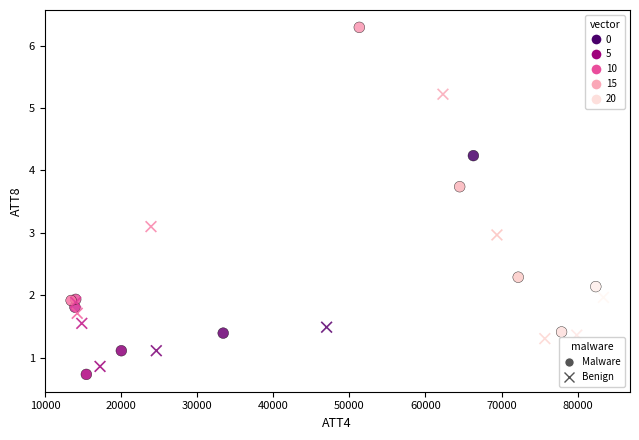

What are all the series names shown in the legend?

Malware, Benign